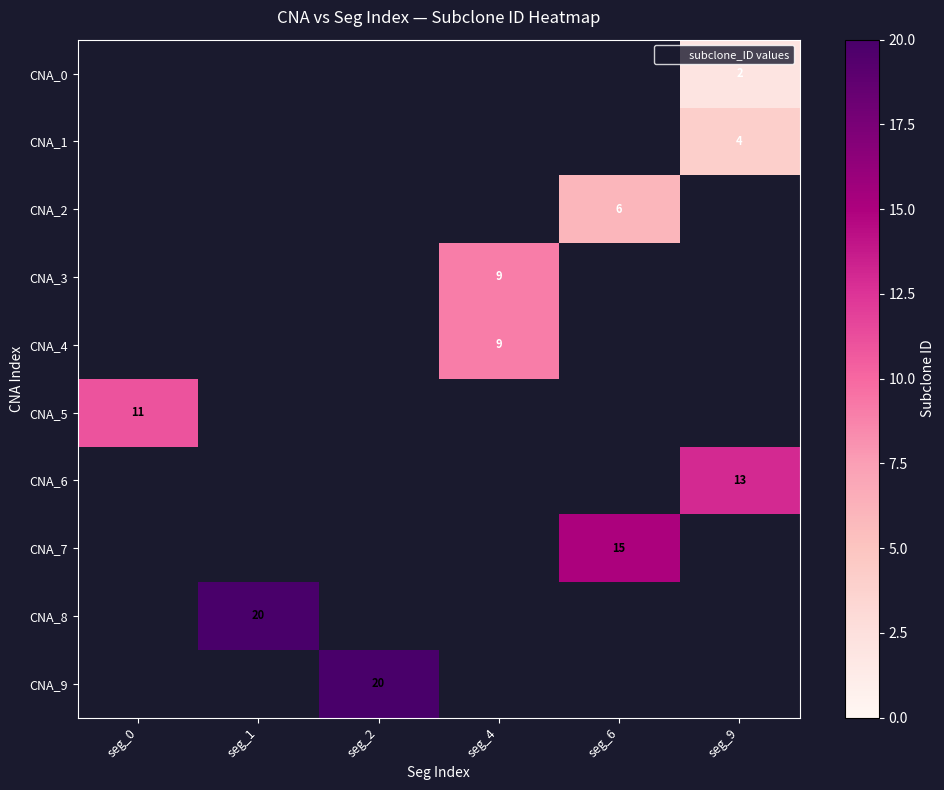

Which series has the largest range (max minus min)?

CNA_5